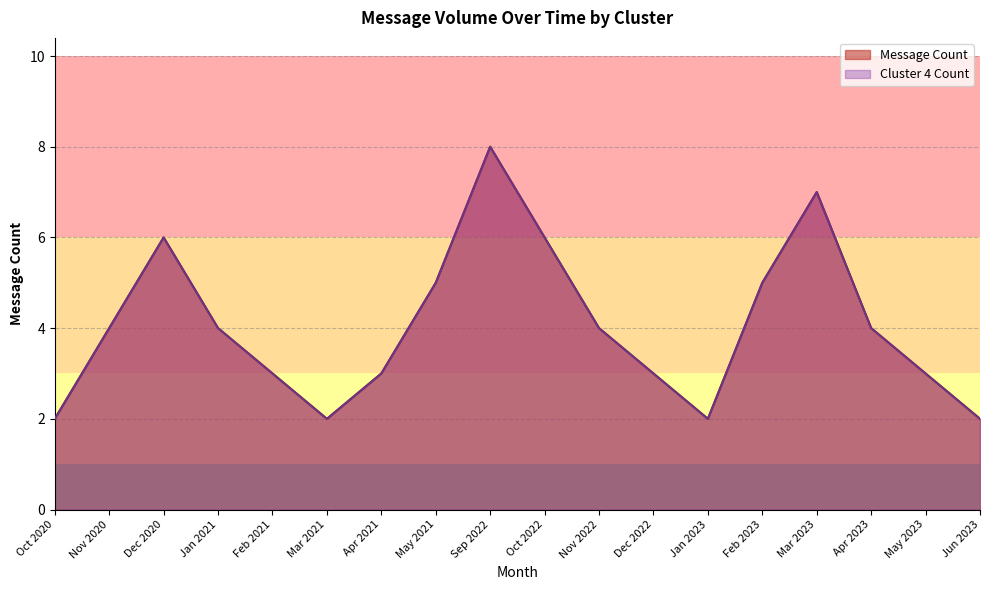

At which label does Cluster 4 Count reach its minimum?

Oct 2020